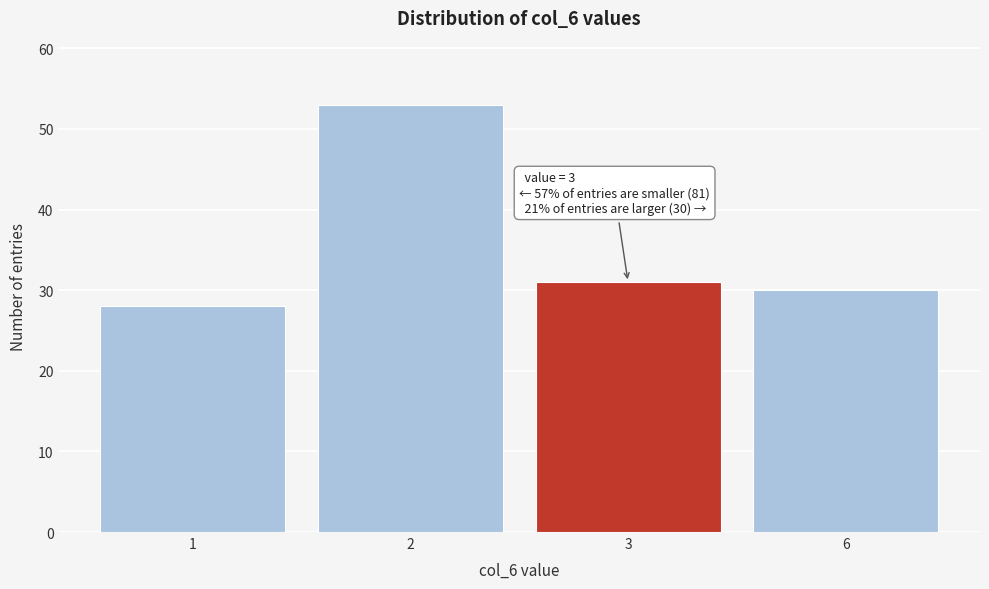

Reading right to left, transcribe all the data shown in this chart.

6=30	3=31	2=53	1=28